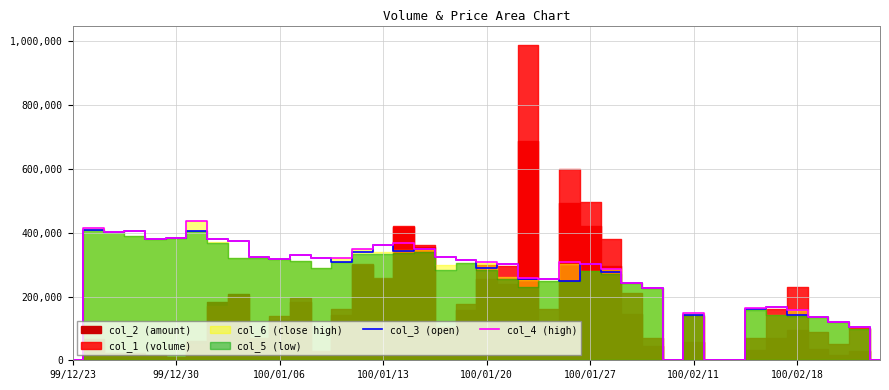

What is the highest value of the col_3 (open) series?

409500.0